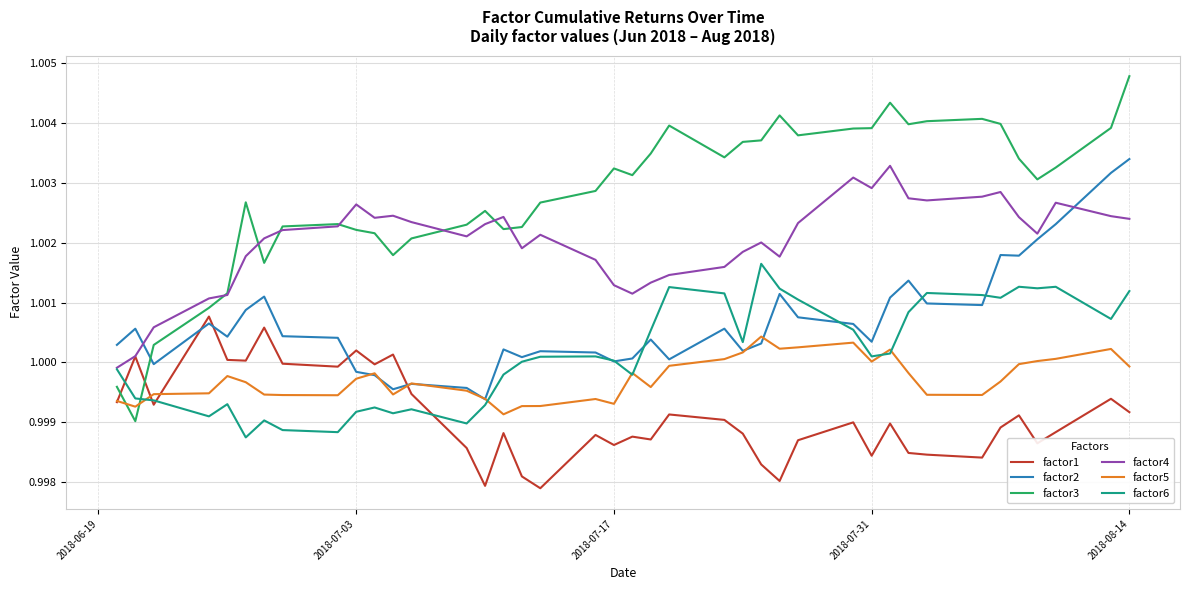

Which series has the largest total across all categories?

factor3